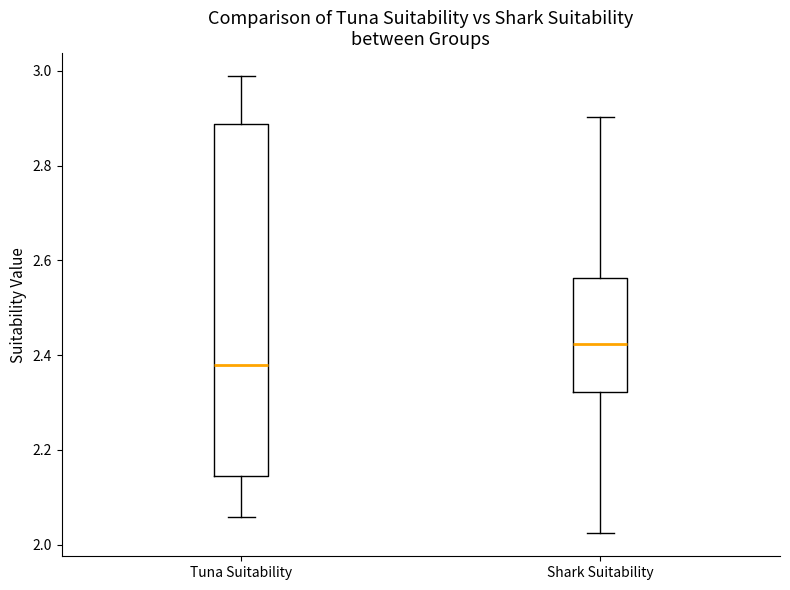

Comparing the boxes themselves (not the whiskers), which one is the tallest?

Tuna Suitability